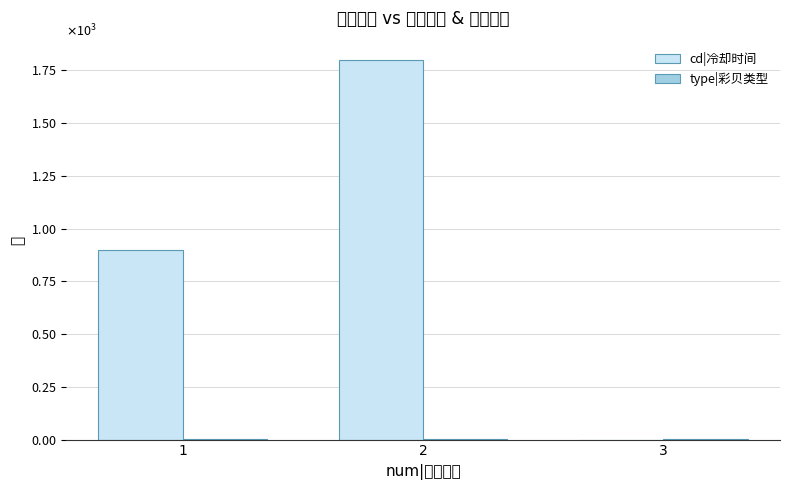

At 2, list the series in order from smallest to largest.

type|彩贝类型, cd|冷却时间